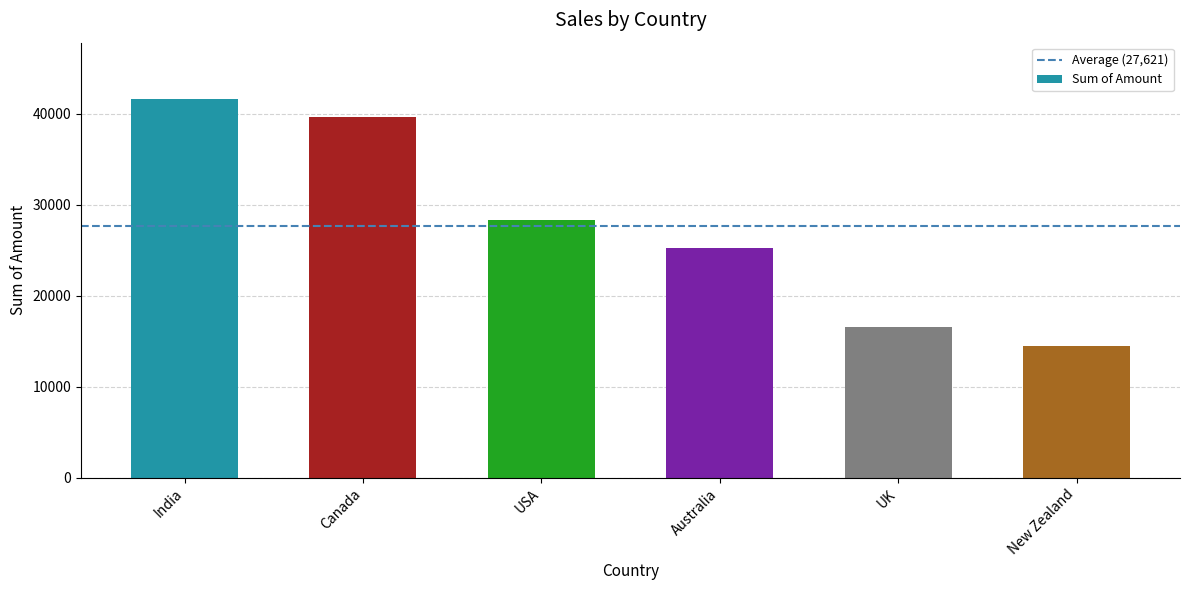

At which label does the data first exceed 28273?

India